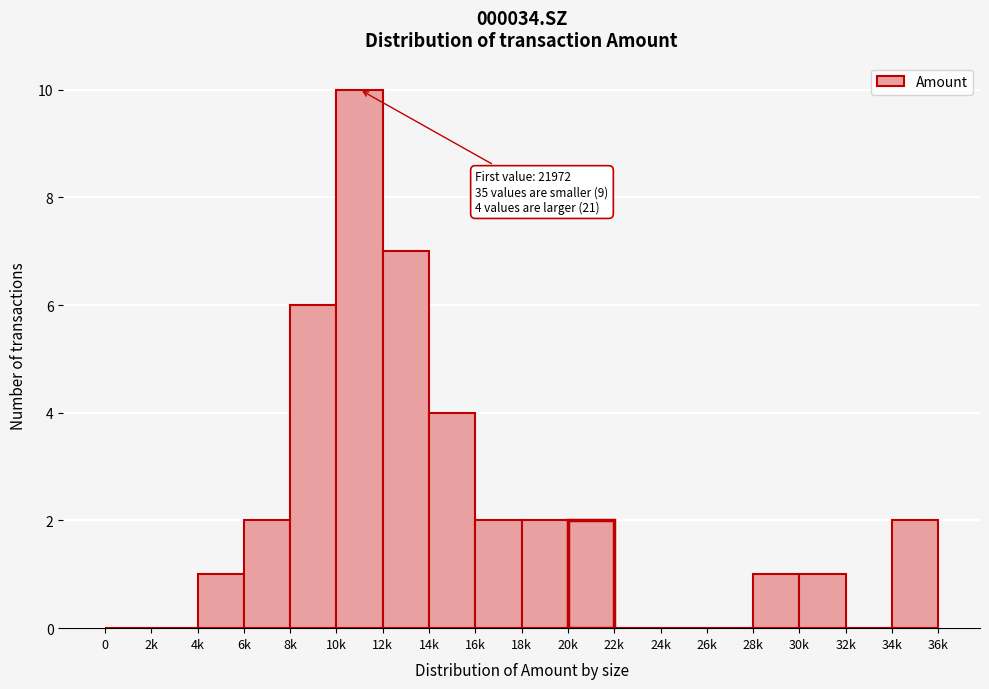

Reading left to right, transcribe all the data shown in this chart.

0=0	2k=0	4k=1	6k=2	8k=6	10k=10	12k=7	14k=4	16k=2	18k=2	20k=2	22k=0	24k=0	26k=0	28k=1	30k=1	32k=0	34k=2